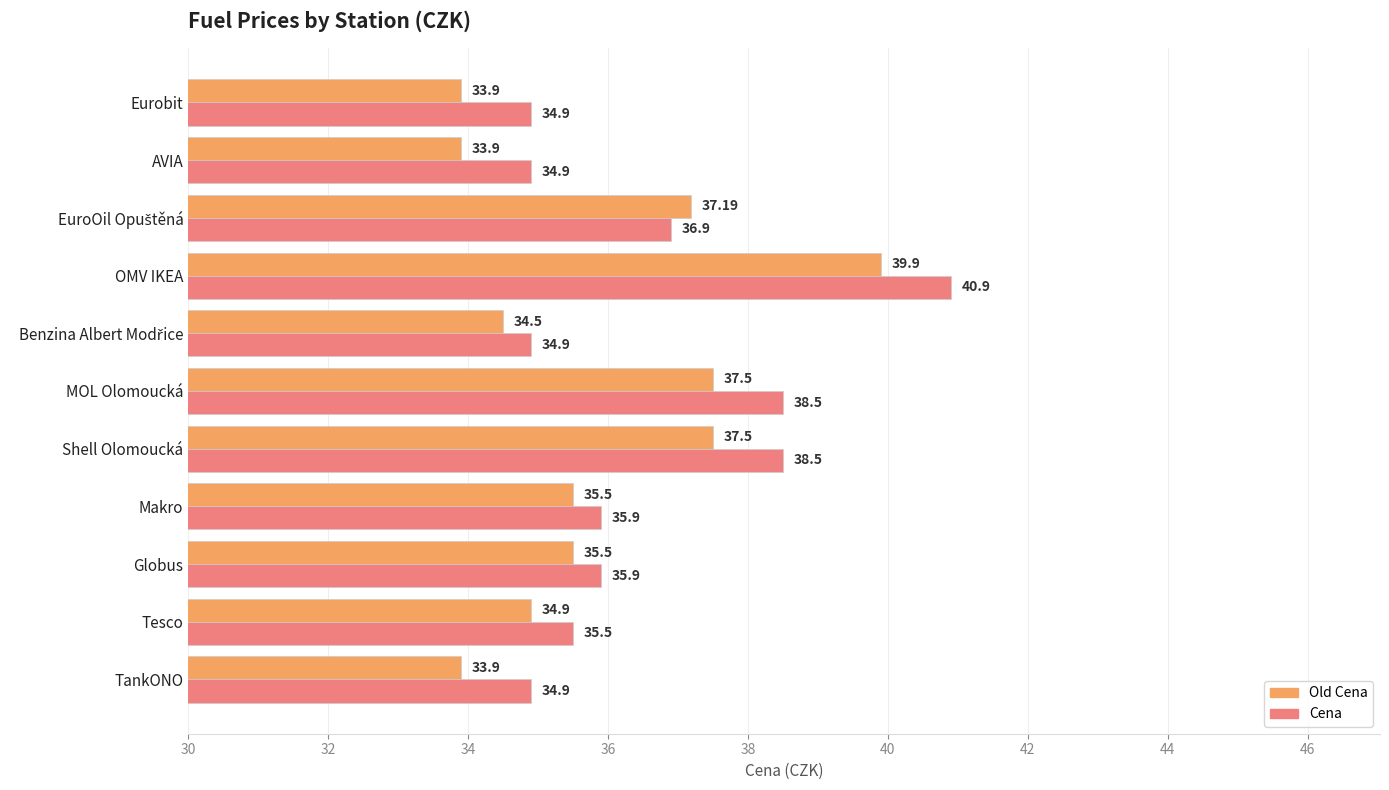

What is the average value of the Old Cena series?

35.8